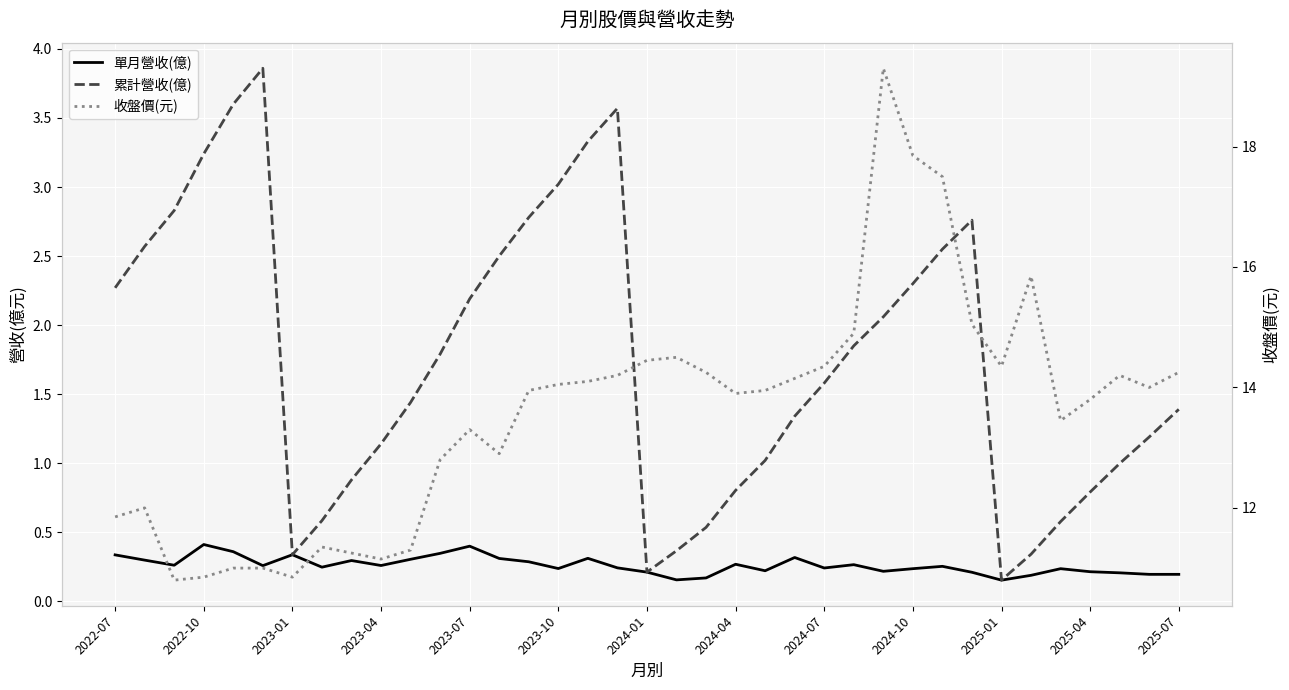

True or false: 累計營收(億) and 收盤價(元) cross at least once.

False